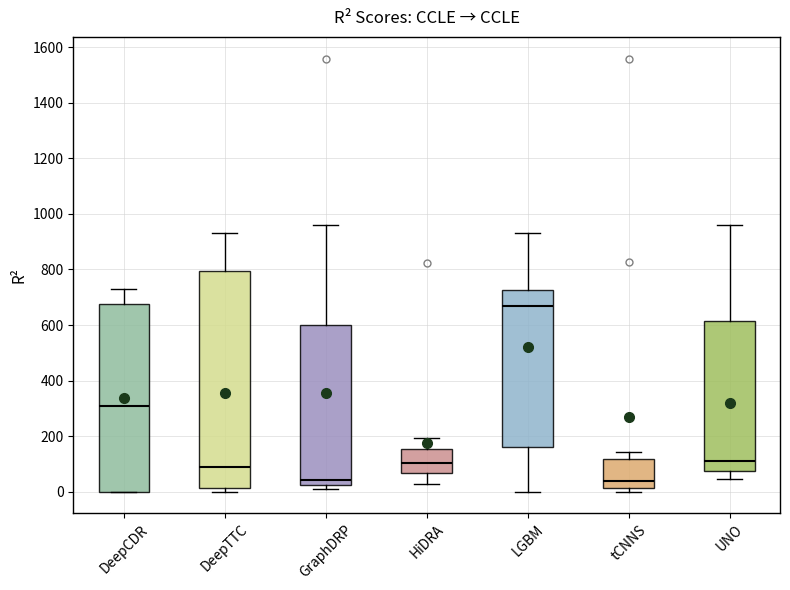

Which box has the highest median line?

LGBM